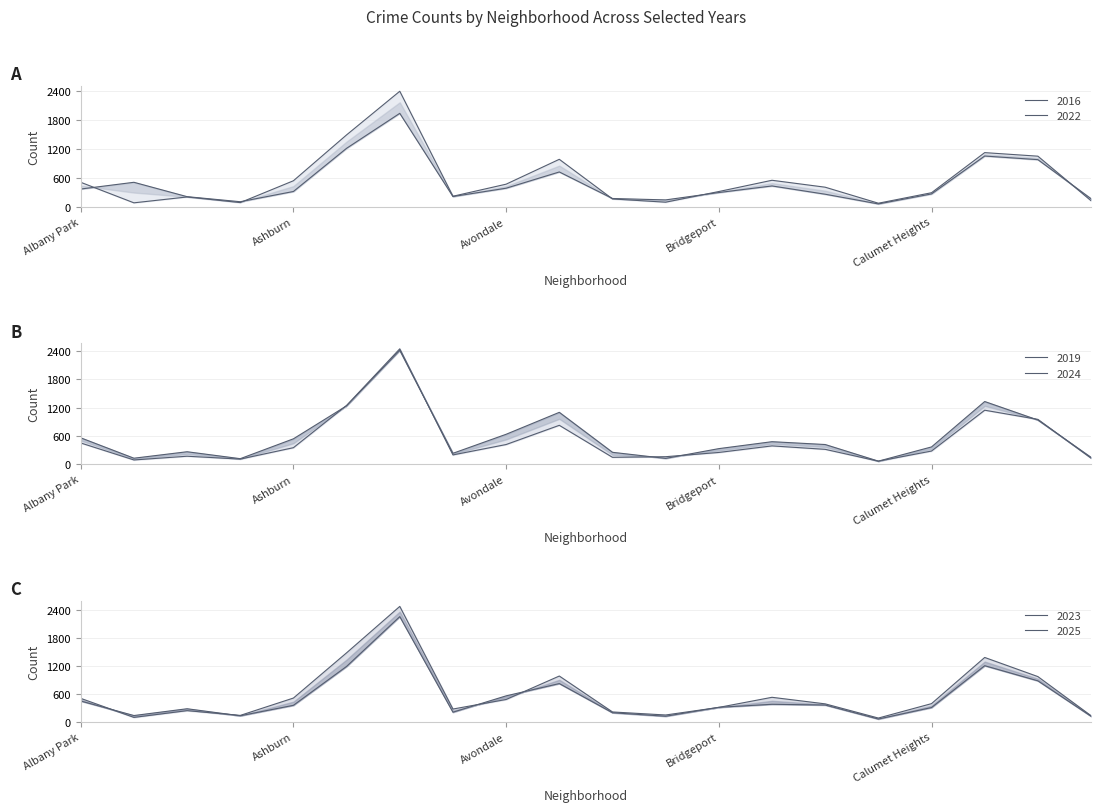

Where is the first local minimum for 2025?

Andersonville